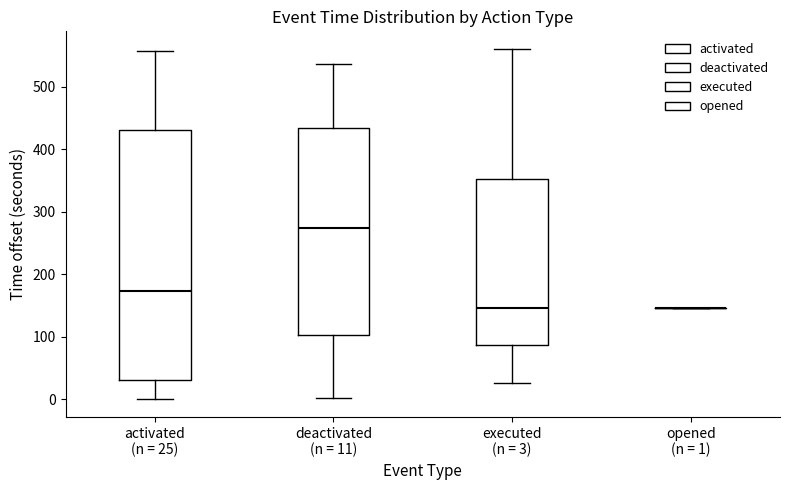

Reading left to right, transcribe this box plot: for each box, give where its median line is, the range the box spans, and where its two whiskers end, as read against the y-axis. The values are not printed on the chart, so give them approximately, as read against the axis.

activated (n = 25): median 170, box 30 to 430, whiskers 0 to 560
deactivated (n = 11): median 270, box 100 to 430, whiskers 0 to 540
executed (n = 3): median 150, box 90 to 350, whiskers 30 to 560
opened (n = 1): box collapsed to a line at 150, whiskers 150 to 150